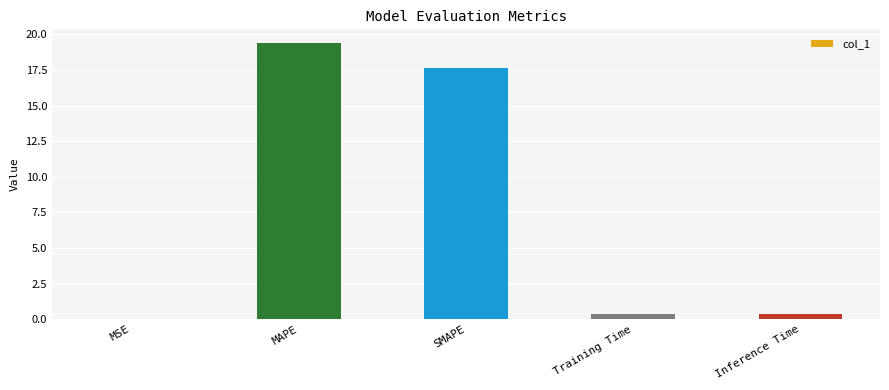

What is the sum of all values?

37.8